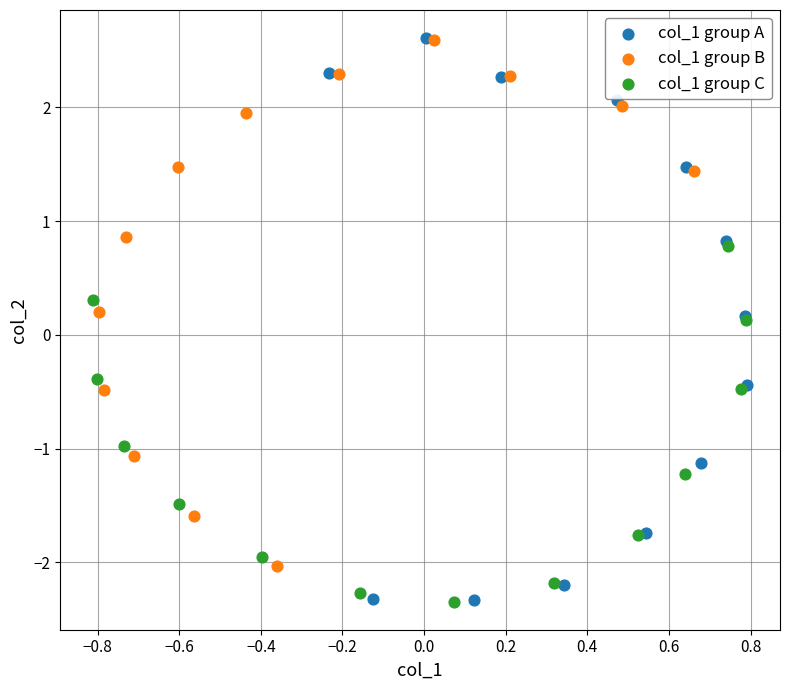

What are all the series names shown in the legend?

col_1 group A, col_1 group B, col_1 group C